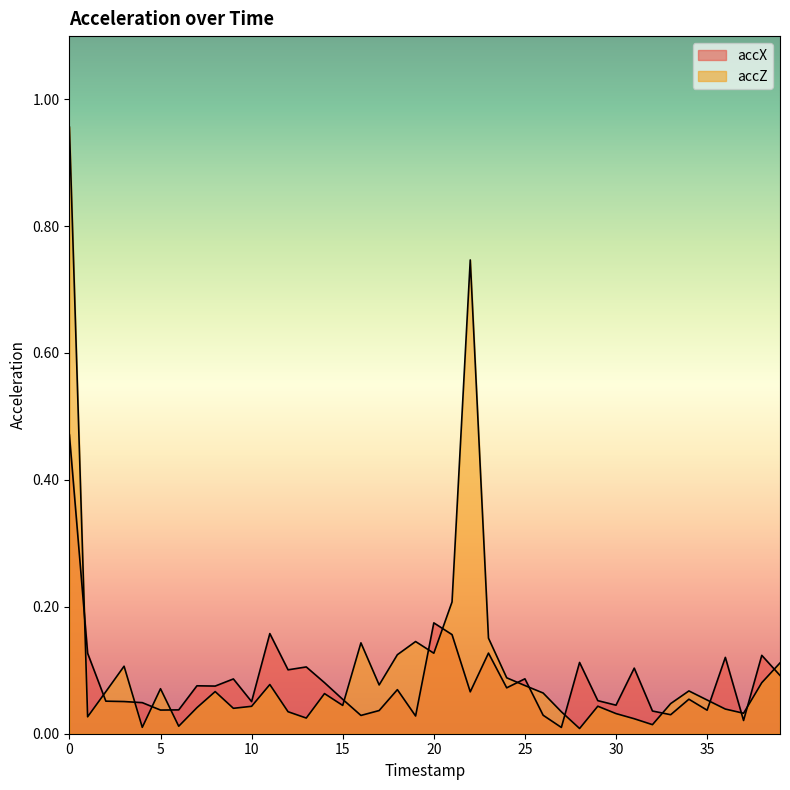

At which category does accX reach its first local valley?

5